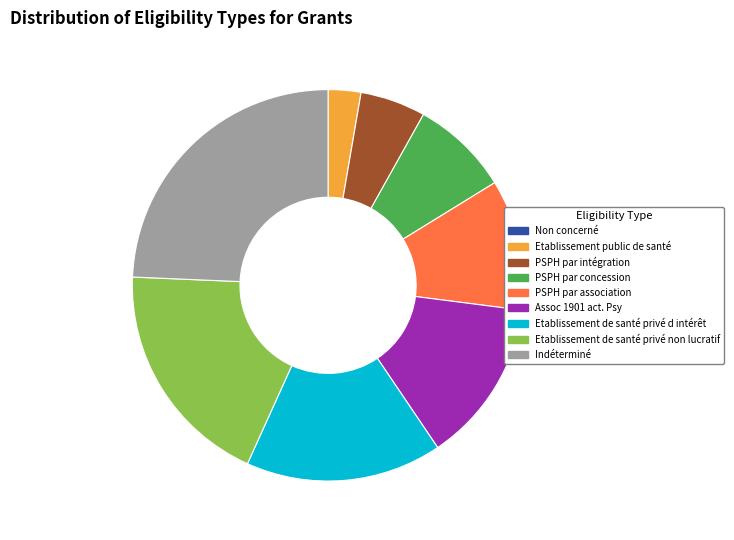

Is the sum of Assoc 1901 act. Psy and PSPH par concession greater than half?

No